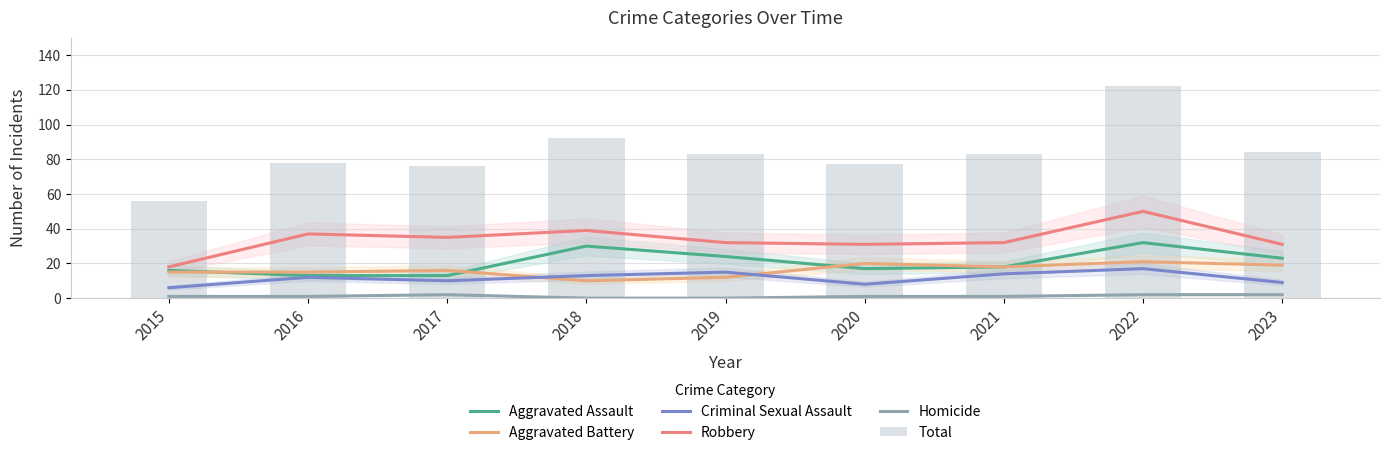

Is it true that Criminal Sexual Assault equals 14 at 2021?

True